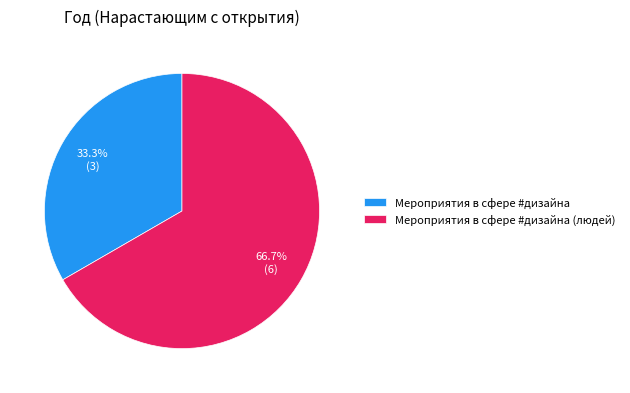

To the nearest percent, what is the combined percentage of Мероприятия в сфере #дизайна (людей) and Мероприятия в сфере #дизайна?

100%